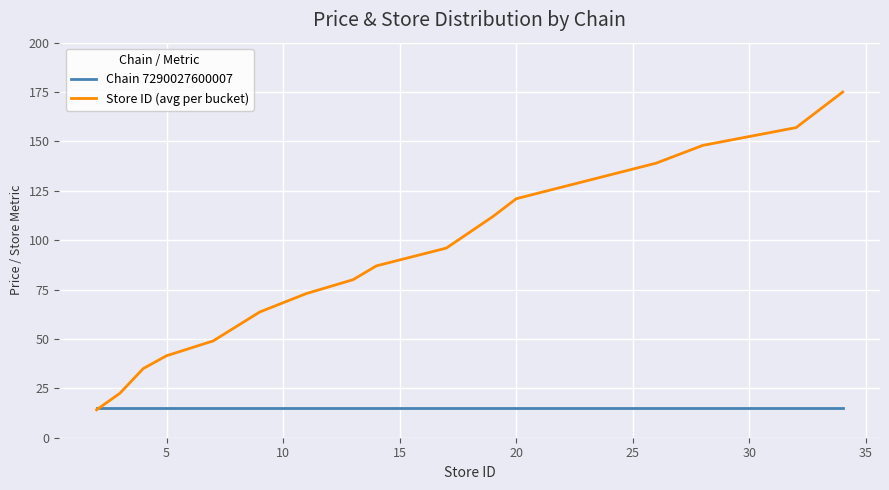

What is the smallest value displayed?

14.1